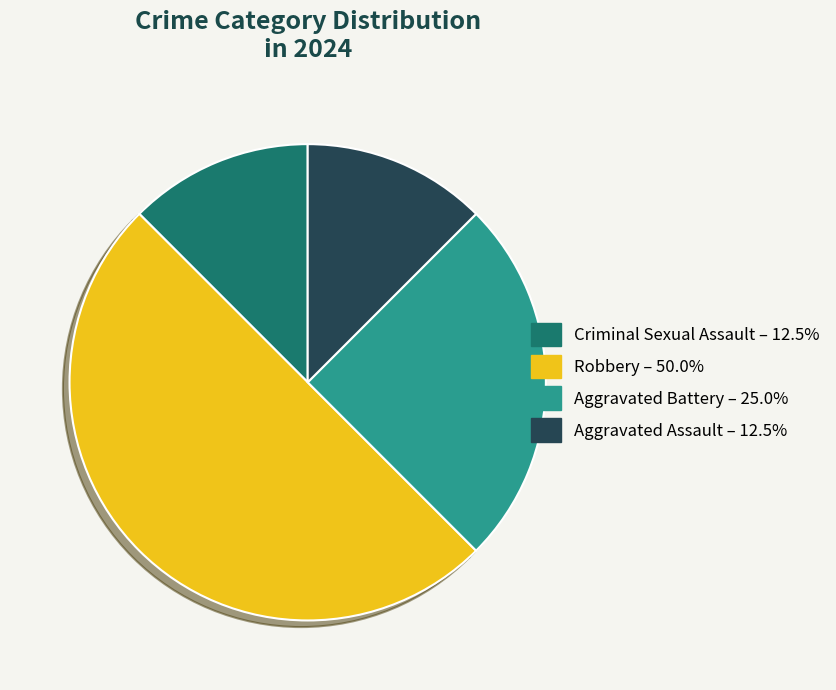

What is the ratio of the value at Aggravated Battery – 25.0% to the value at Aggravated Assault – 12.5%?

2.0